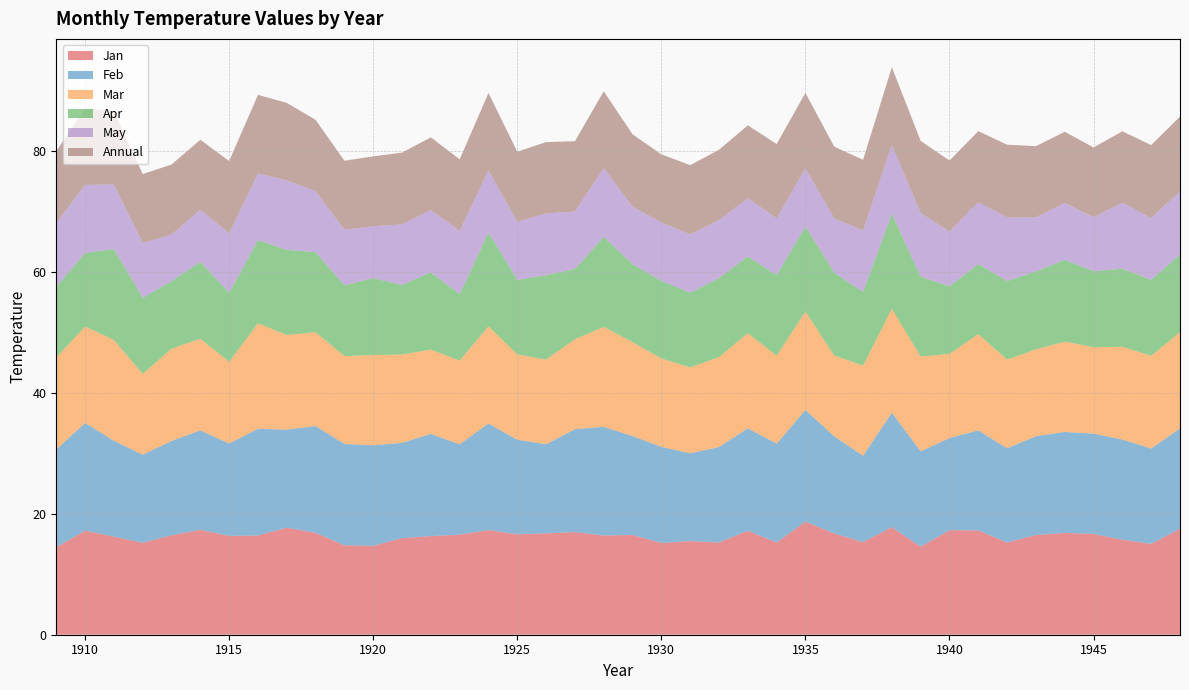

Reading left to right, what are all the values shown in this chart?

Jan: 14.4	17.2	16.2	15.2	16.4	17.3	16.3	16.4	17.7	16.8	14.8	14.7	16.0	16.3	16.5	17.3	16.6	16.8	17.0	16.4	16.5	15.2	15.5	15.2	17.2	15.2	18.7	16.7	15.3	17.8	14.5	17.3	17.2	15.2	16.5	16.8	16.7	15.7	15.0	17.5
Feb: 16.2	17.8	15.9	14.6	15.6	16.4	15.3	17.6	16.2	17.7	16.7	16.6	15.8	16.9	14.9	17.6	15.6	14.7	17.0	18.0	16.4	15.9	14.5	15.8	16.9	16.3	18.5	16.1	14.3	18.9	15.8	15.2	16.5	15.6	16.3	16.7	16.6	16.6	15.8	16.6
Mar: 15.2	15.9	16.7	13.4	15.2	15.2	13.5	17.4	15.6	15.5	14.5	14.9	14.6	13.9	13.8	16.1	14.1	14.0	14.9	16.5	15.5	14.6	14.2	14.9	15.7	14.5	16.3	13.4	14.9	17.2	15.7	13.9	15.9	14.7	14.3	14.9	14.3	15.3	15.3	15.9
Apr: 11.7	12.2	15.0	12.6	11.2	12.7	11.4	13.7	14.1	13.2	11.7	12.7	11.5	12.8	11.0	15.5	12.3	13.9	11.6	14.9	12.9	12.8	12.3	13.1	12.7	13.3	14.1	13.7	12.2	15.7	13.2	11.2	11.6	13.0	12.9	13.5	12.6	12.9	12.6	12.8
May: 10.5	11.3	10.7	9.0	7.7	8.6	9.8	11.0	11.5	10.1	9.2	8.6	10.0	10.3	10.4	10.3	9.6	10.2	9.5	11.3	9.5	9.7	9.7	9.6	9.6	9.4	9.6	9.0	10.2	11.4	10.5	9.0	10.2	10.5	8.9	9.4	8.9	10.9	10.2	10.5
Annual: 11.9	12.7	12.1	11.4	11.6	11.6	11.9	13.0	12.8	11.8	11.4	11.5	11.9	12.0	11.8	12.8	11.6	11.8	11.6	12.7	11.9	11.2	11.4	11.6	12.1	12.3	12.5	11.9	11.7	12.8	11.9	11.7	11.7	12.0	11.8	11.8	11.5	11.8	12.1	12.3